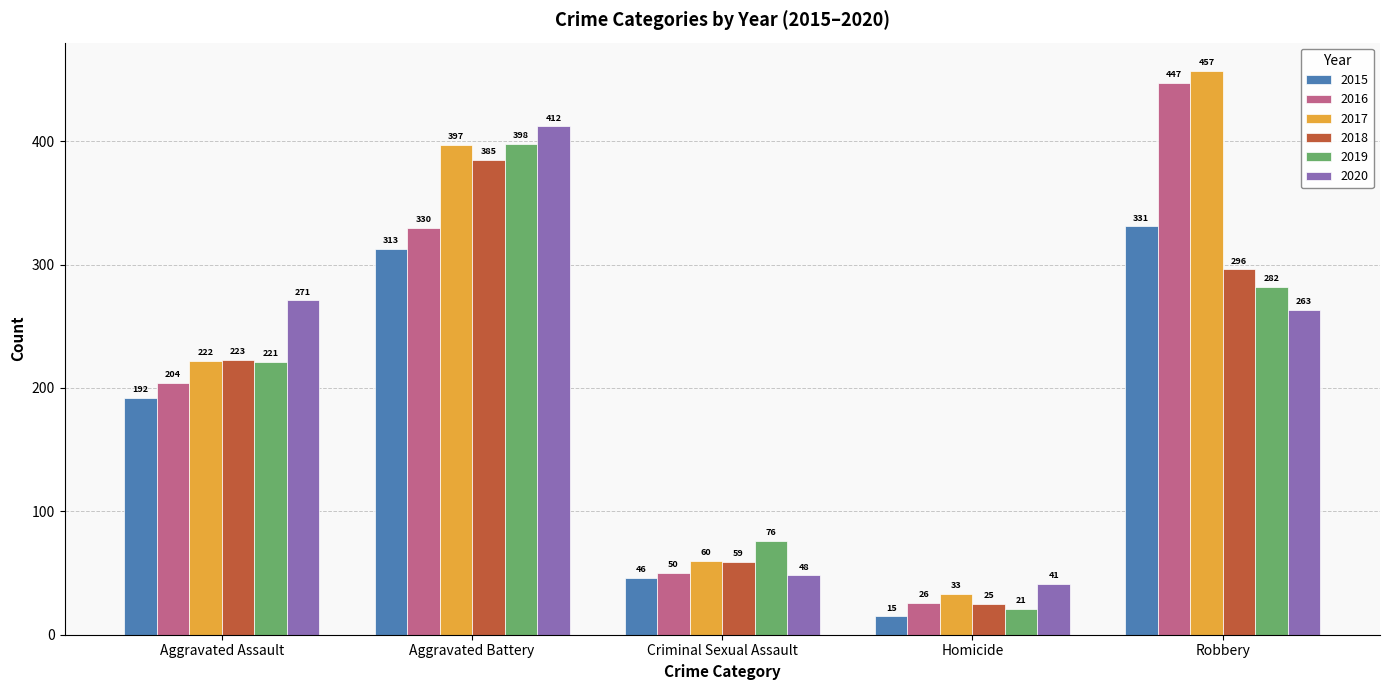

What is the sum of the 2020 values at Criminal Sexual Assault and Aggravated Assault?

319